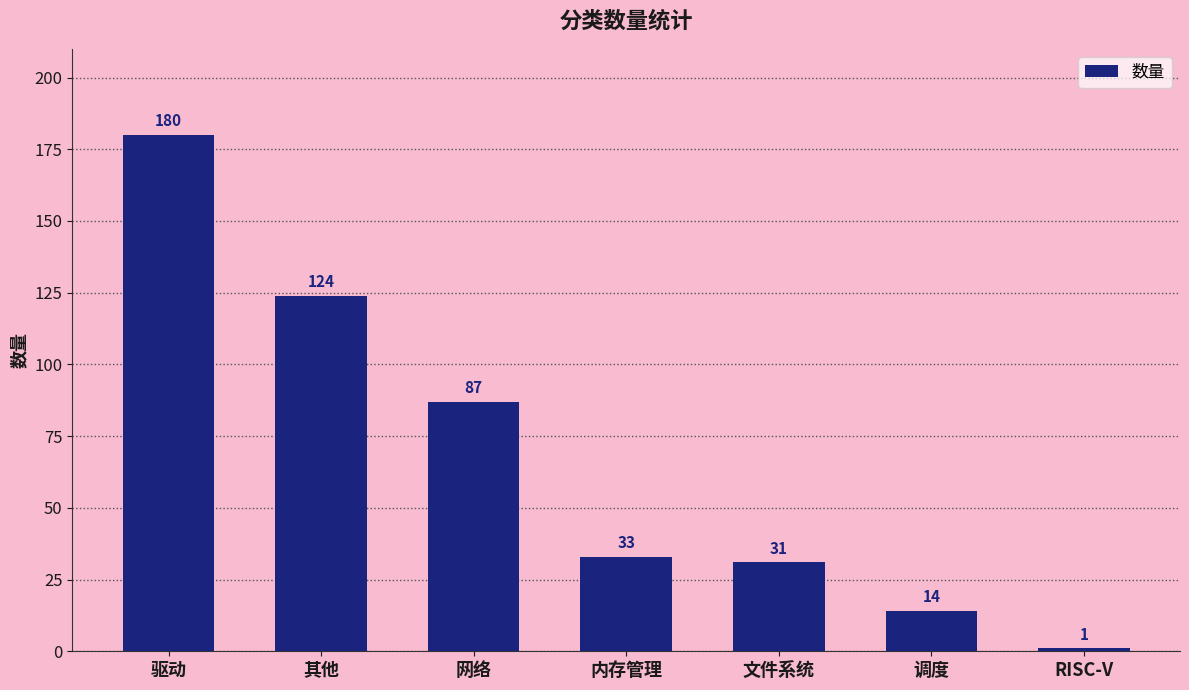

Are the bars grouped side by side (vs. stacked)?

No